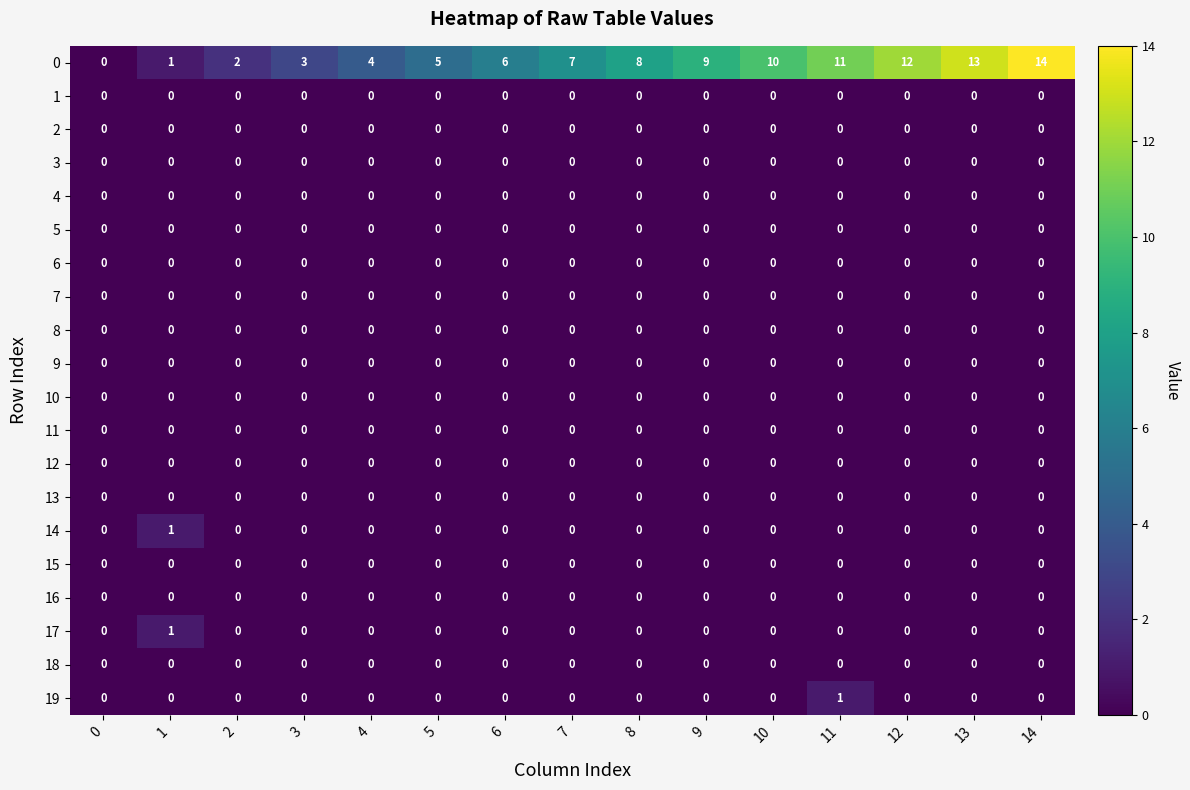

The value of 7 at 11 is 0. True or false?

True